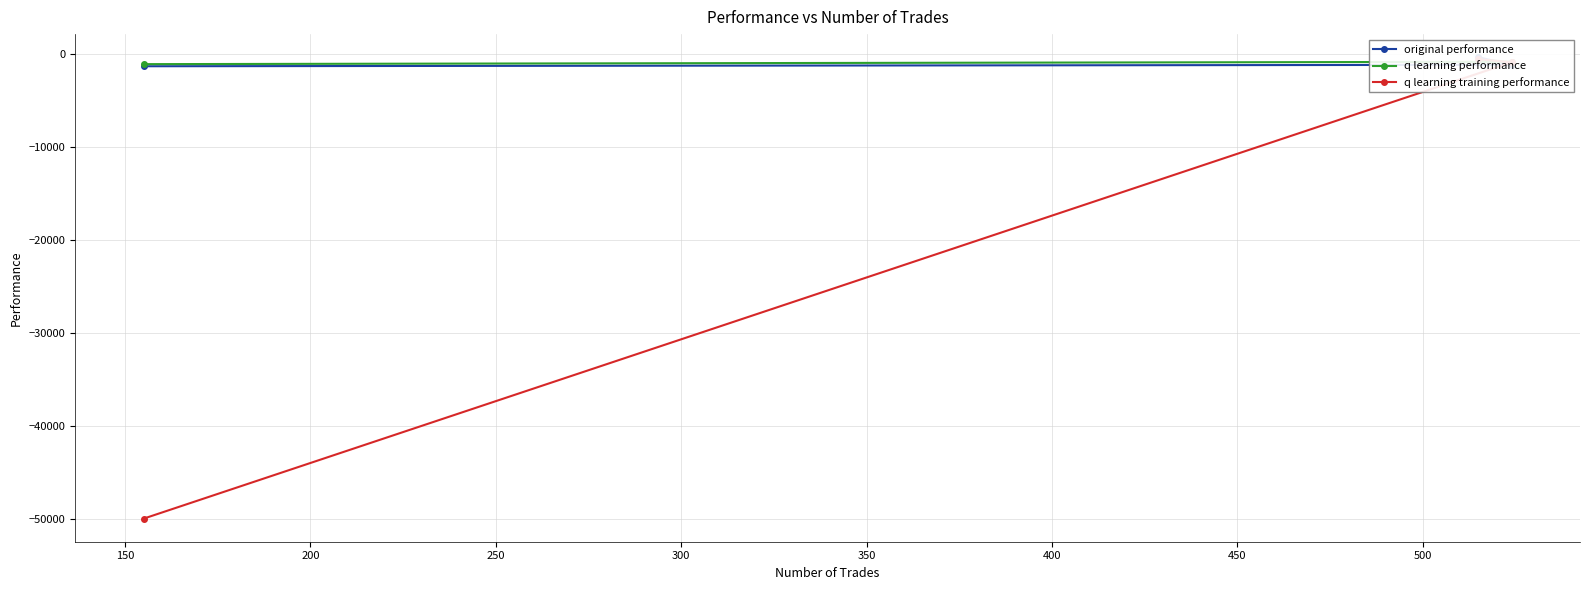

What is the difference between the maximum and minimum values in the original performance series?

975.6